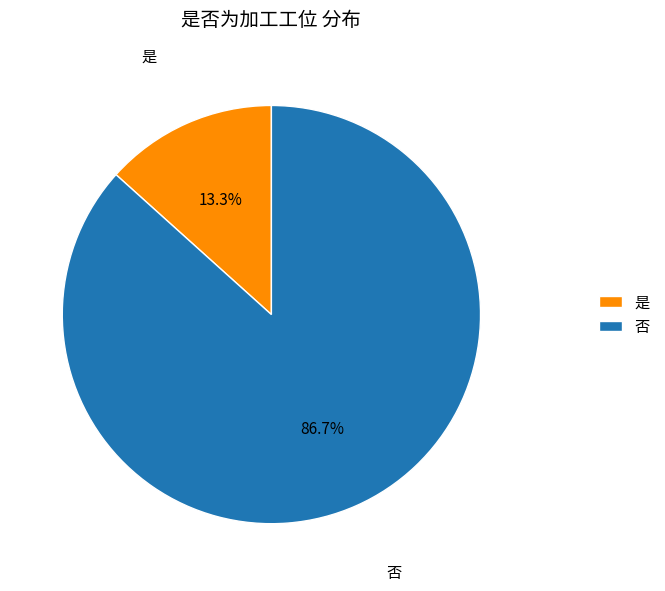

Is 是 the majority of the pie?

No